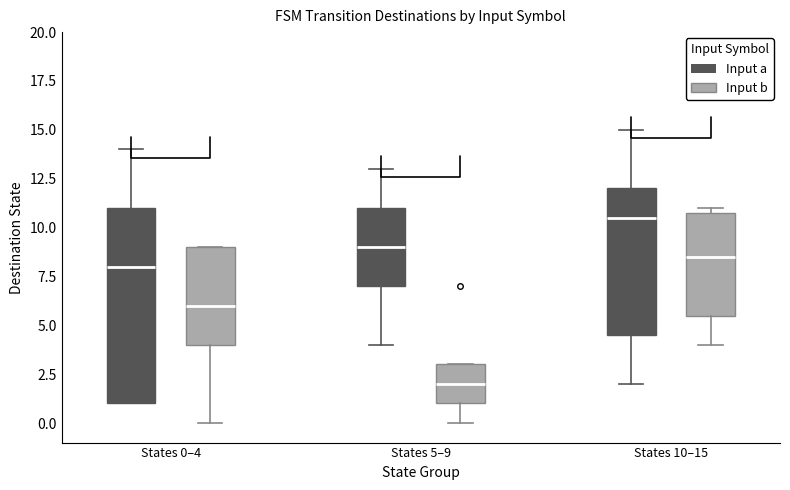

Comparing the boxes themselves (not the whiskers), which one is the tallest?

States 0–4 (Input a)